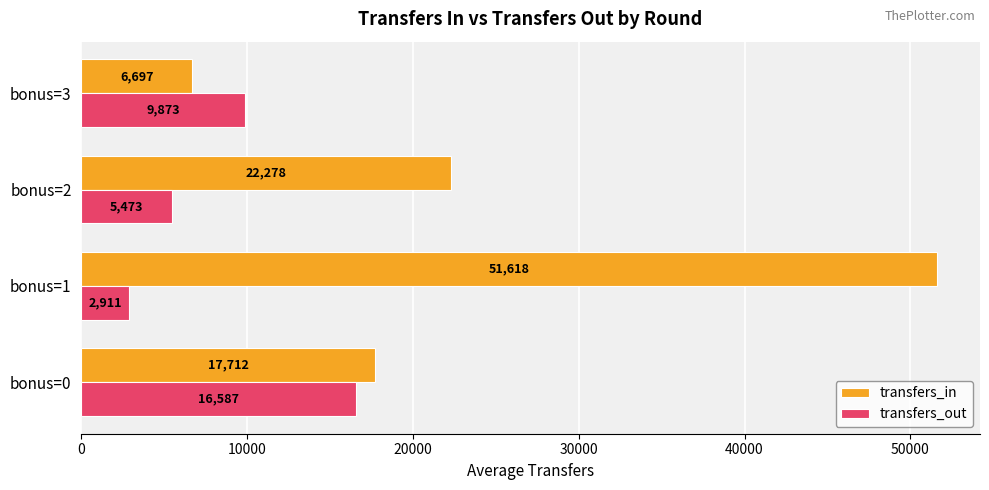

Rank the series by their average value, from lowest to highest.

transfers_out, transfers_in